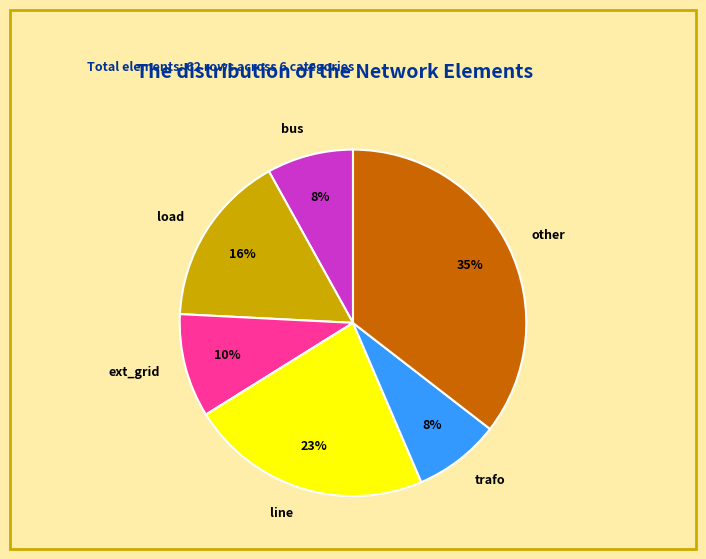

Is the sum of line and trafo greater than half?

No